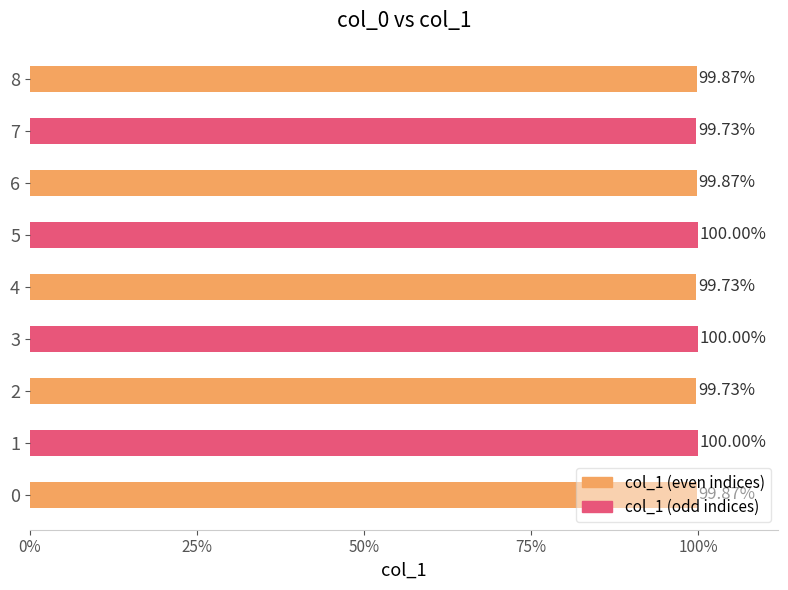

Read the value at 6.

1.0